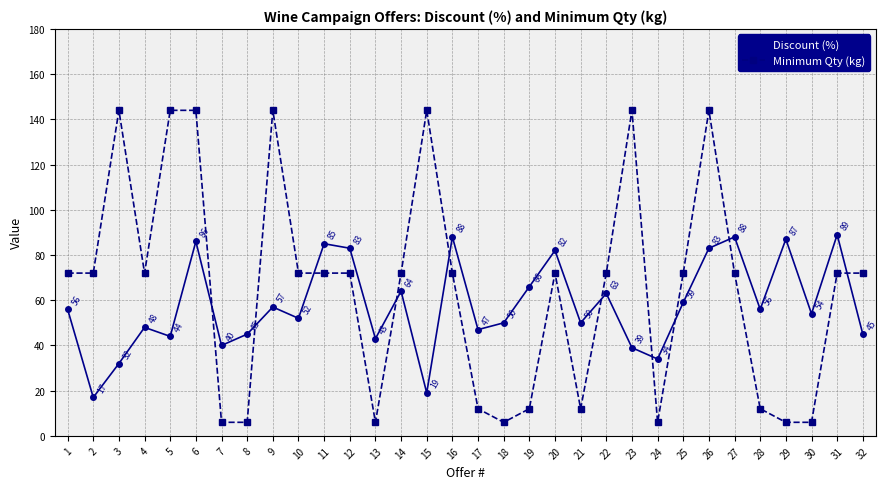

What is the value of the Minimum Qty (kg) point at the 7th from the left?

6